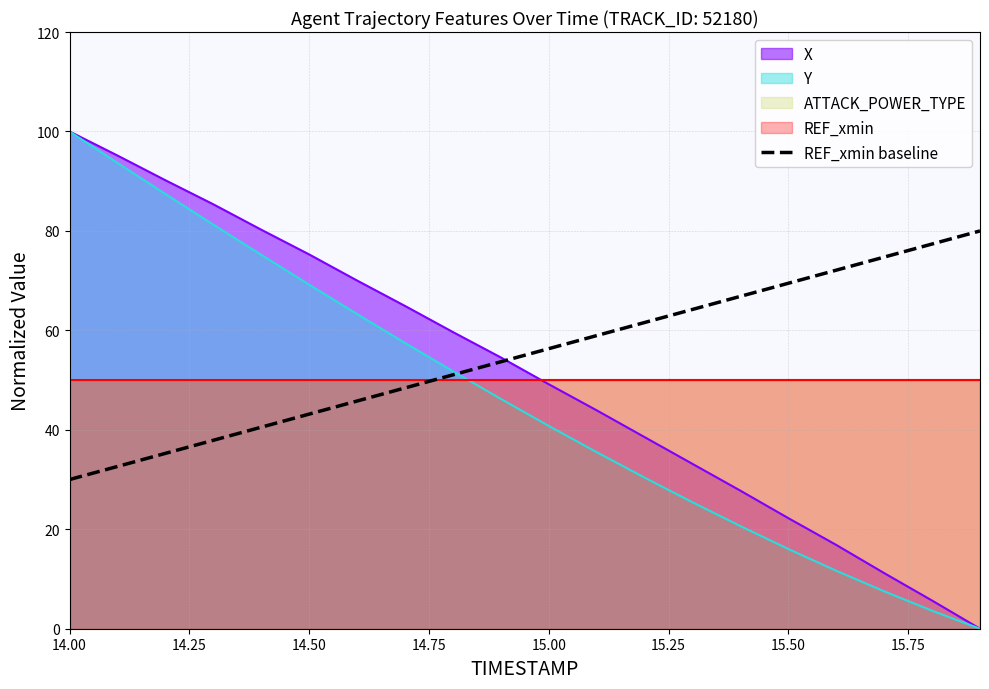

What is the highest value of the REF_xmin baseline series?

80.0